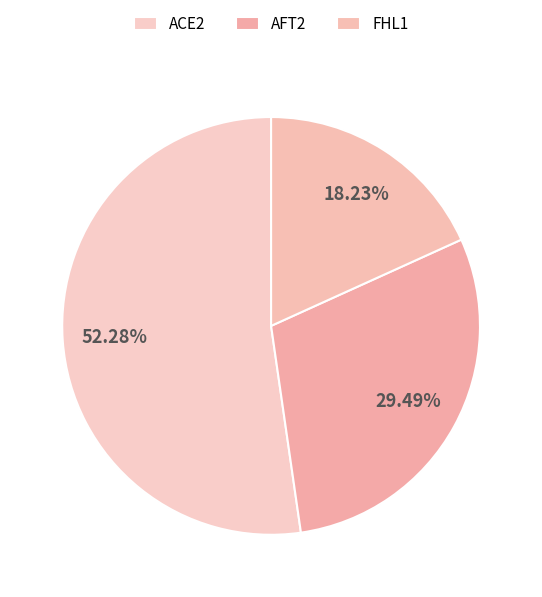

Is ACE2 the majority of the pie?

Yes